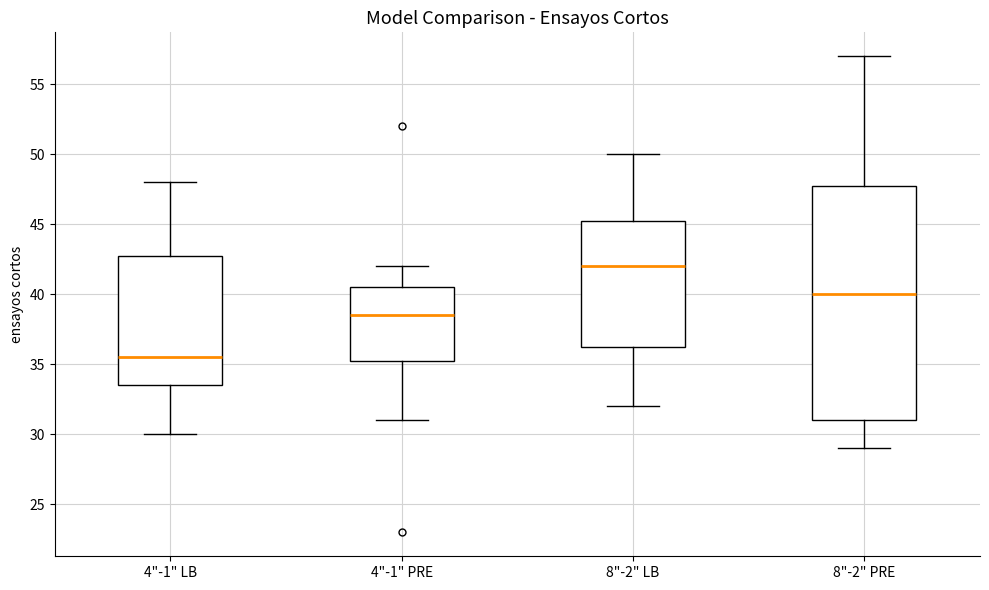

Reading left to right, transcribe this box plot: for each box, give where its median line is, the range the box spans, and where its two whiskers end, as read against the y-axis. The values are not printed on the chart, so give them approximately, as read against the axis.

4"-1" LB: median 35.5, box 33.5 to 43.0, whiskers 30.0 to 48.0
4"-1" PRE: median 38.5, box 35.5 to 40.5, whiskers 31.0 to 42.0
8"-2" LB: median 42.0, box 36.5 to 45.5, whiskers 32.0 to 50.0
8"-2" PRE: median 40.0, box 31.0 to 48.0, whiskers 29.0 to 57.0